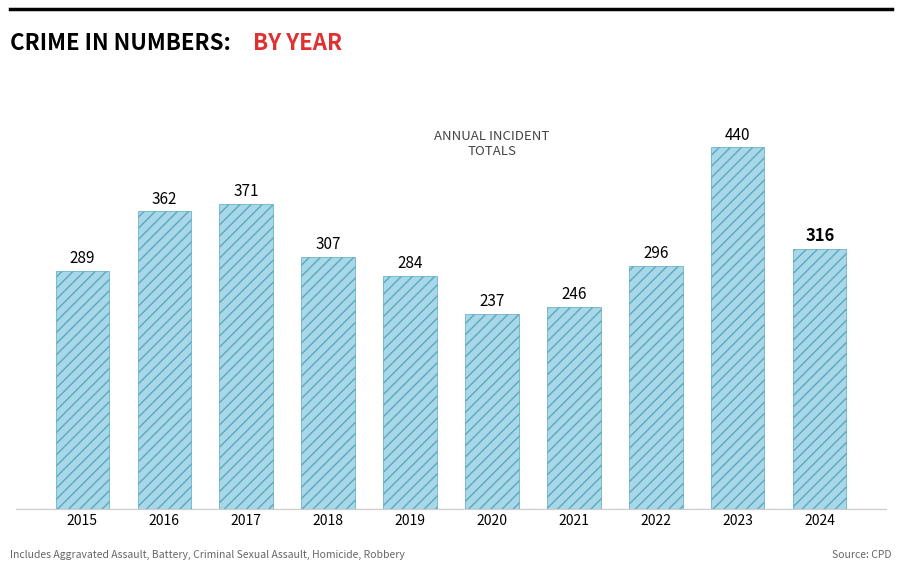

What is the ratio of the value at 2018 to the value at 2021?

1.2